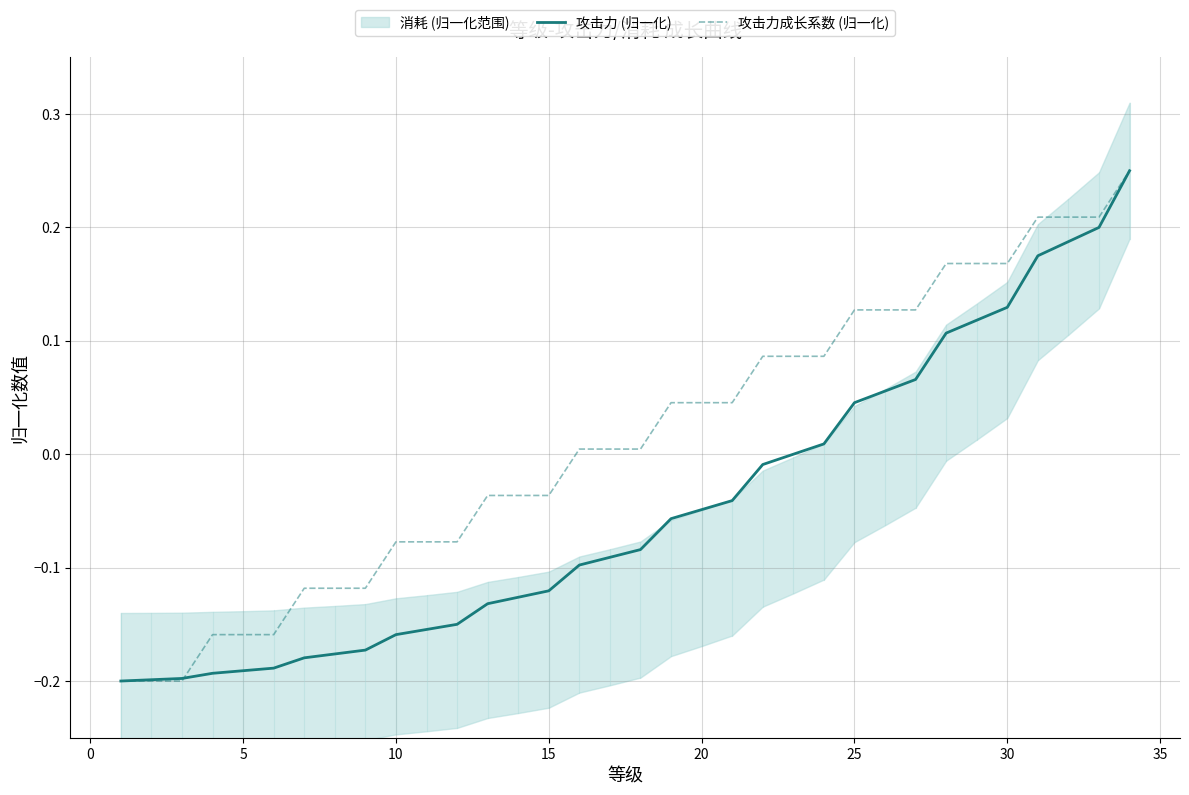

Reading left to right, what are all the values shown in this chart?

攻击力 (归一化): -0.2	-0.2	-0.2	-0.2	-0.2	-0.2	-0.2	-0.2	-0.2	-0.2	-0.2	-0.2	-0.1	-0.1	-0.1	-0.1	-0.1	-0.1	-0.1	-0.0	-0.0	-0.0	-0.0	0.0	0.0	0.1	0.1	0.1	0.1	0.1	0.2	0.2	0.2	0.2
攻击力成长系数 (归一化): -0.2	-0.2	-0.2	-0.2	-0.2	-0.2	-0.1	-0.1	-0.1	-0.1	-0.1	-0.1	-0.0	-0.0	-0.0	0.0	0.0	0.0	0.0	0.0	0.0	0.1	0.1	0.1	0.1	0.1	0.1	0.2	0.2	0.2	0.2	0.2	0.2	0.2